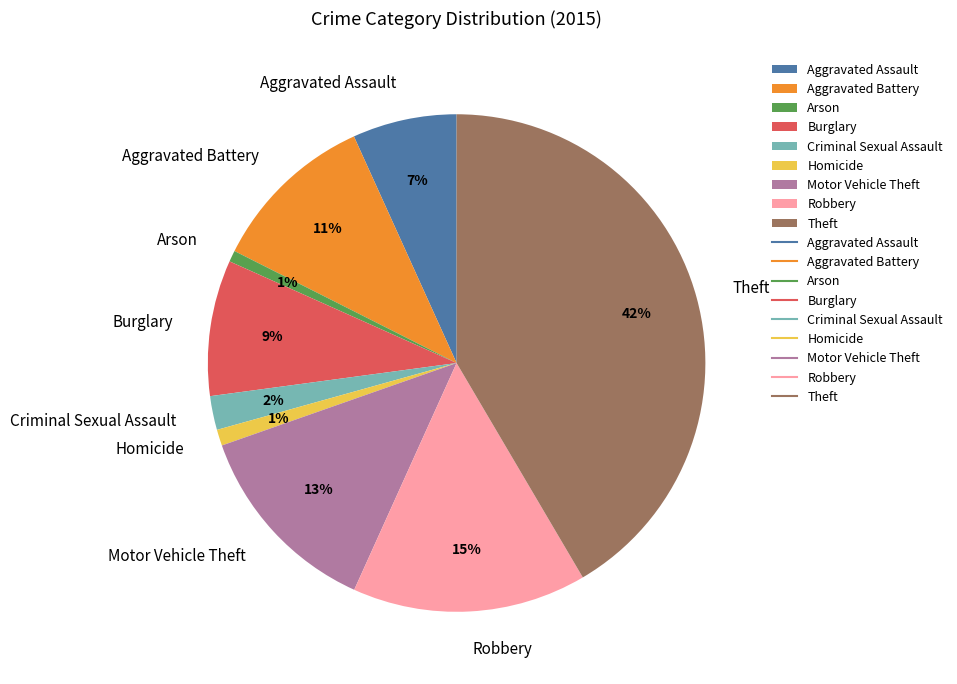

Which slice is the largest?

Theft